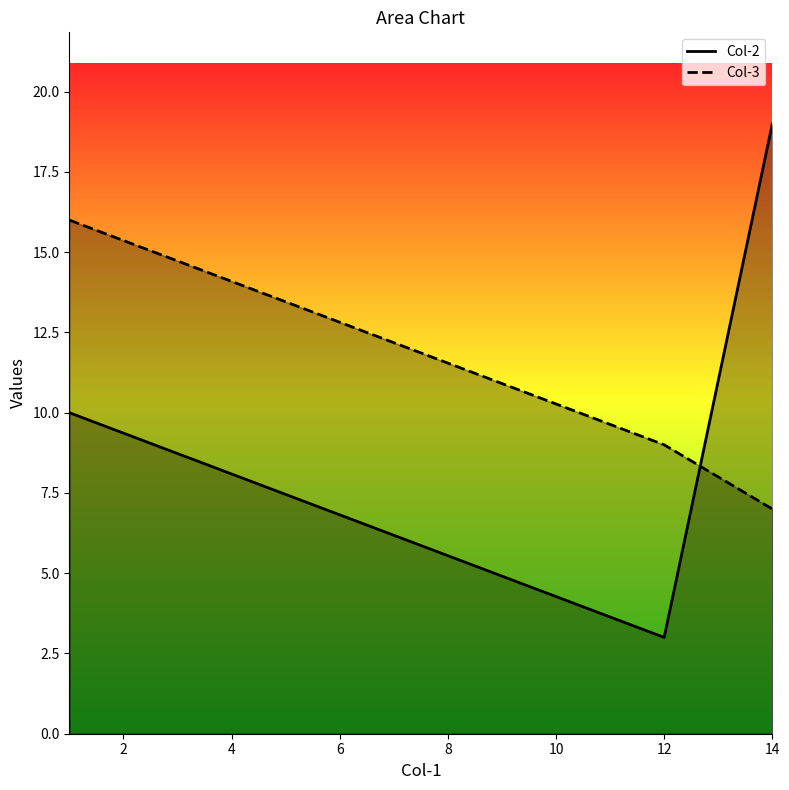

How many data points in Col-3 are less than 9?

1